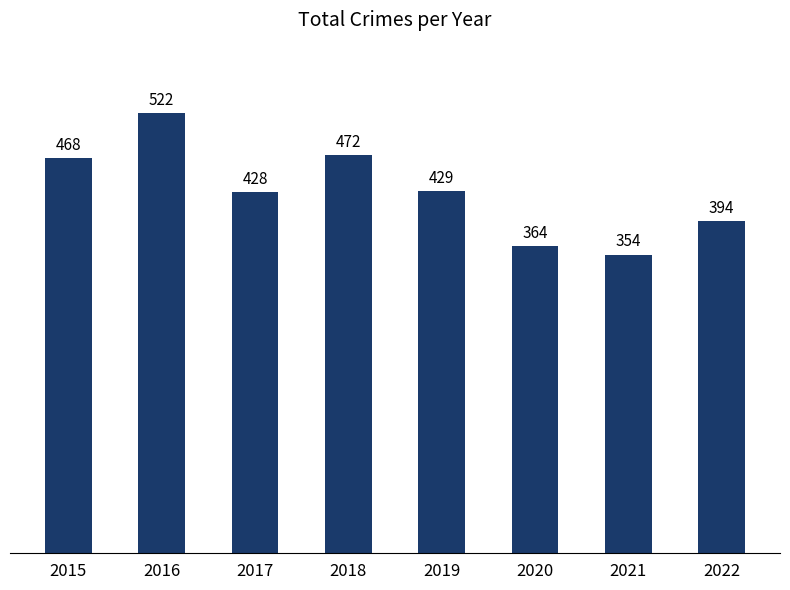

What value does the data have at 2020, to the nearest 5?

365